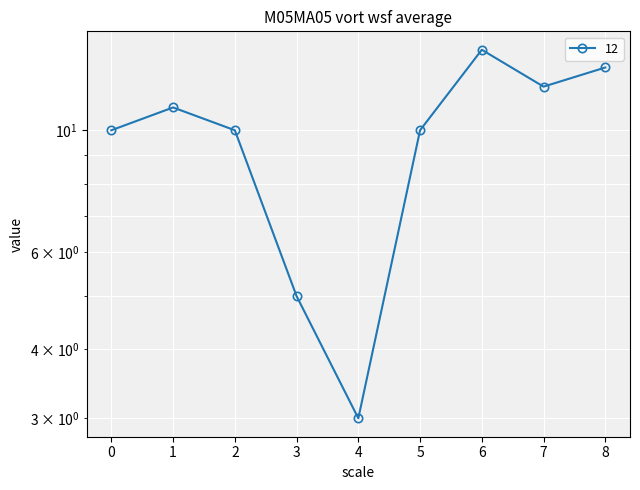

Which category has the lowest value across all series?

4